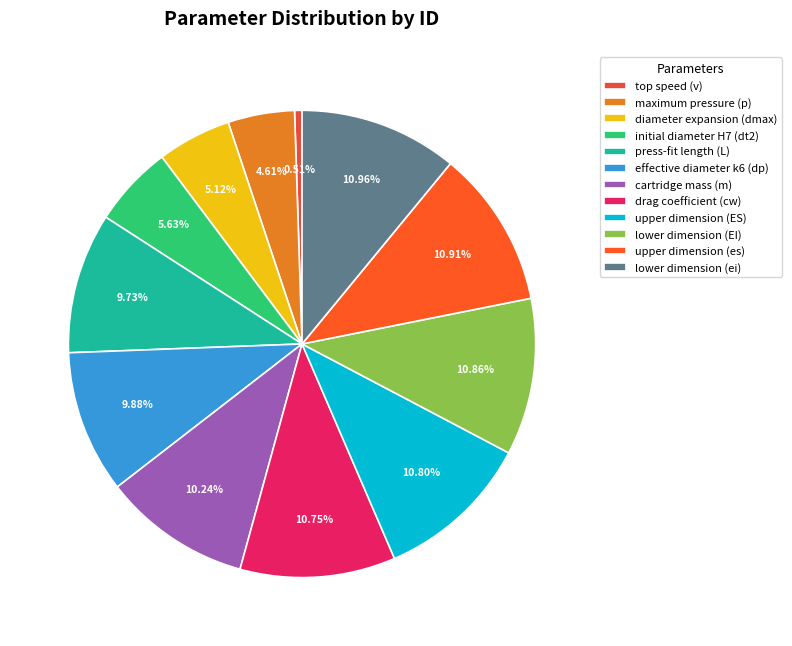

Is it true that upper dimension (es) is 11% of the pie?

True